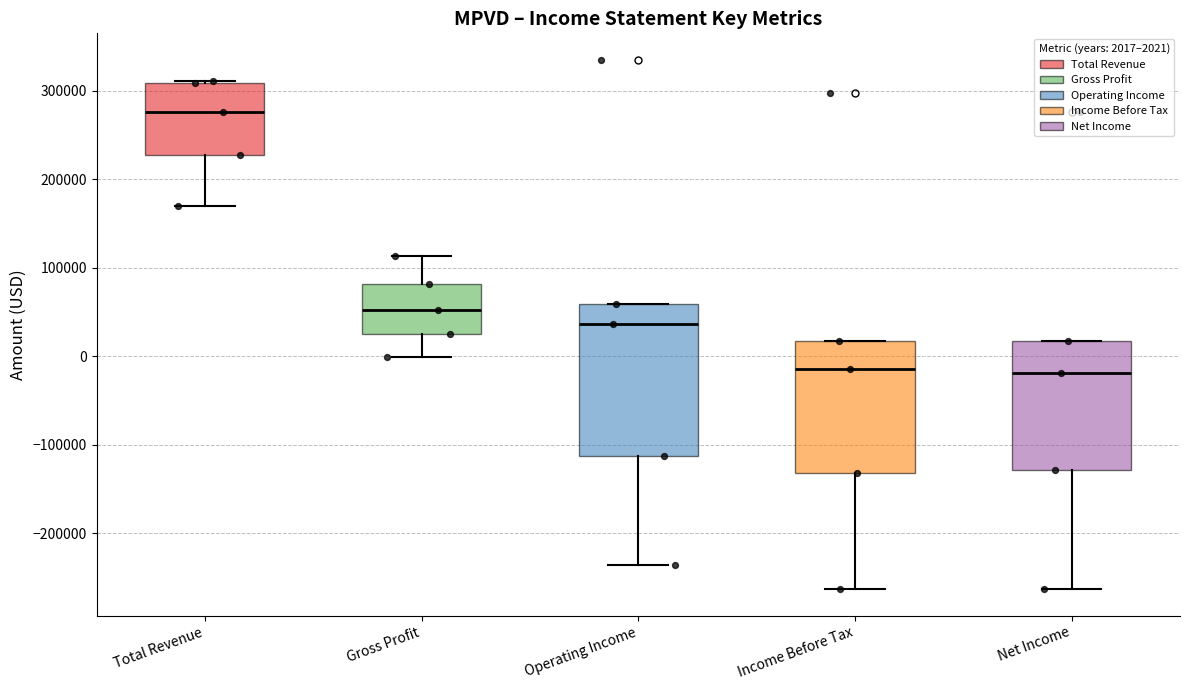

Where is the lower edge of the box for Total Revenue on the y-axis? The values are not printed on the chart, so give them approximately, as read against the axis.

230000